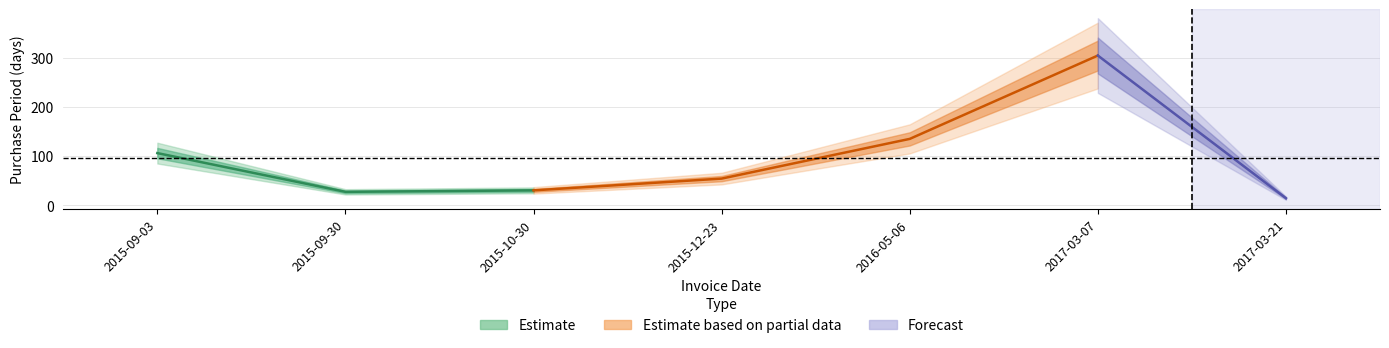

How many lines are shown in the chart?

1